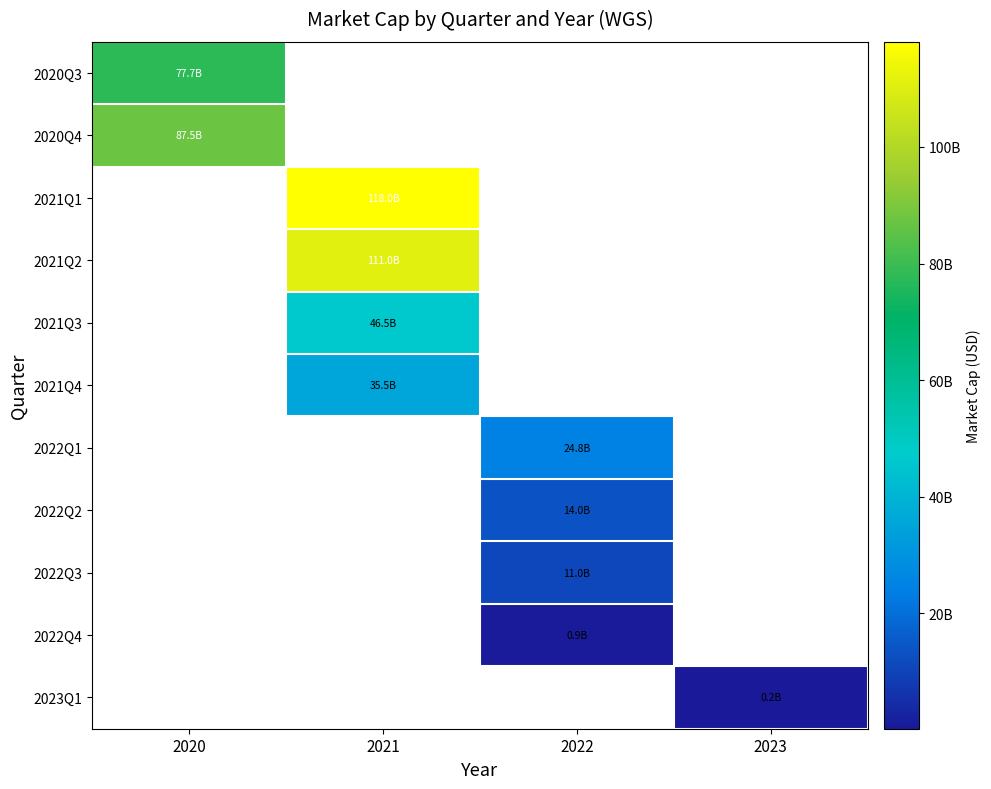

What is the total value across all series at 2023?

241670289.8